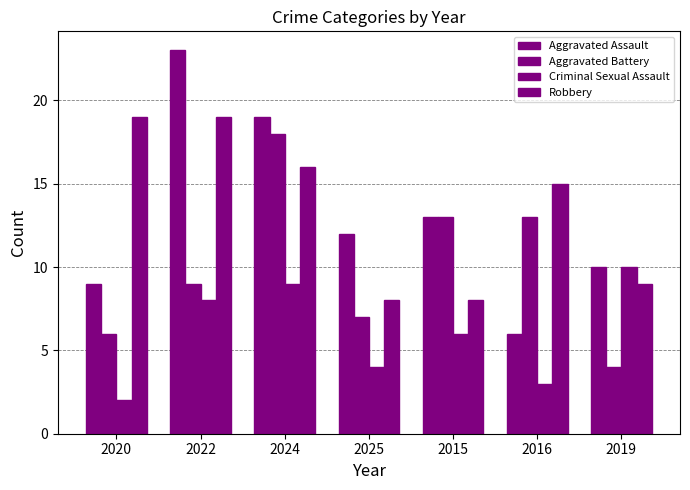

What is the total value across all series at 2016?

37